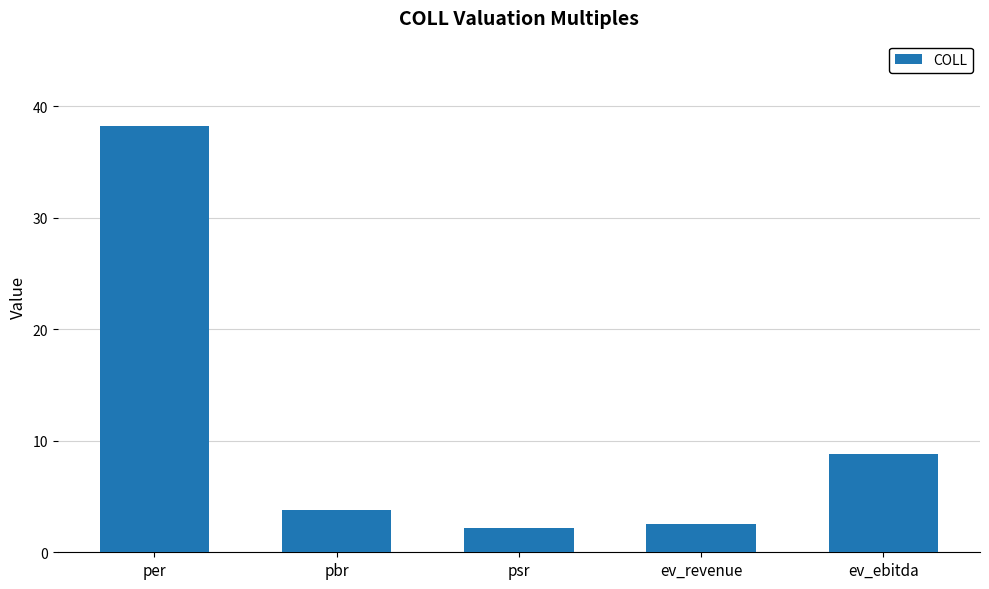

What position from the left is psr?

3